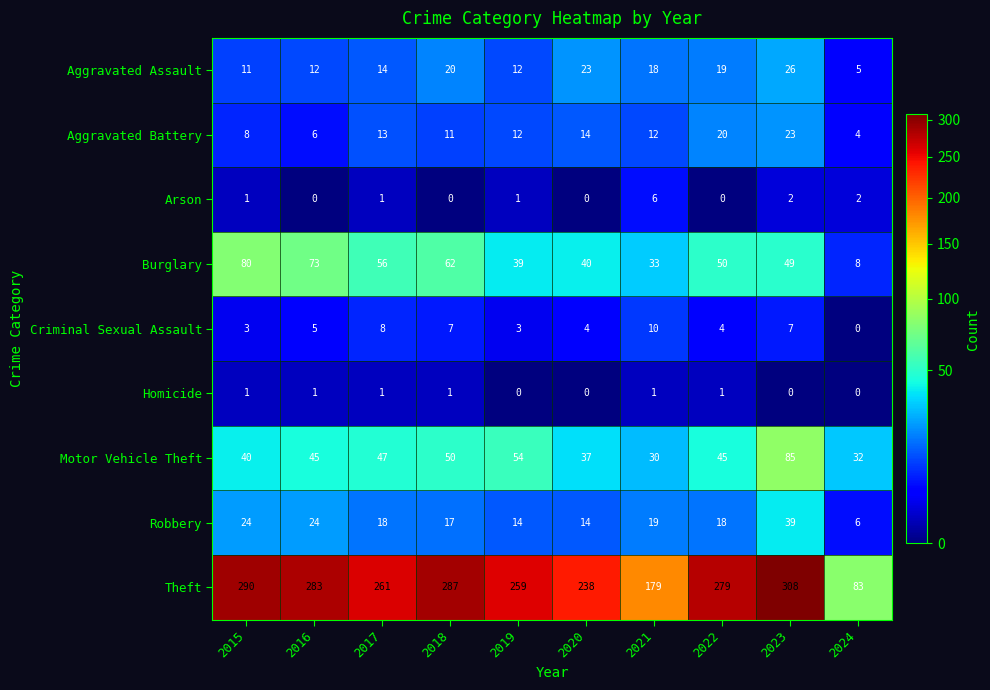

Rank the series by their maximum value, from lowest to highest.

Homicide, Arson, Criminal Sexual Assault, Aggravated Battery, Aggravated Assault, Robbery, Burglary, Motor Vehicle Theft, Theft